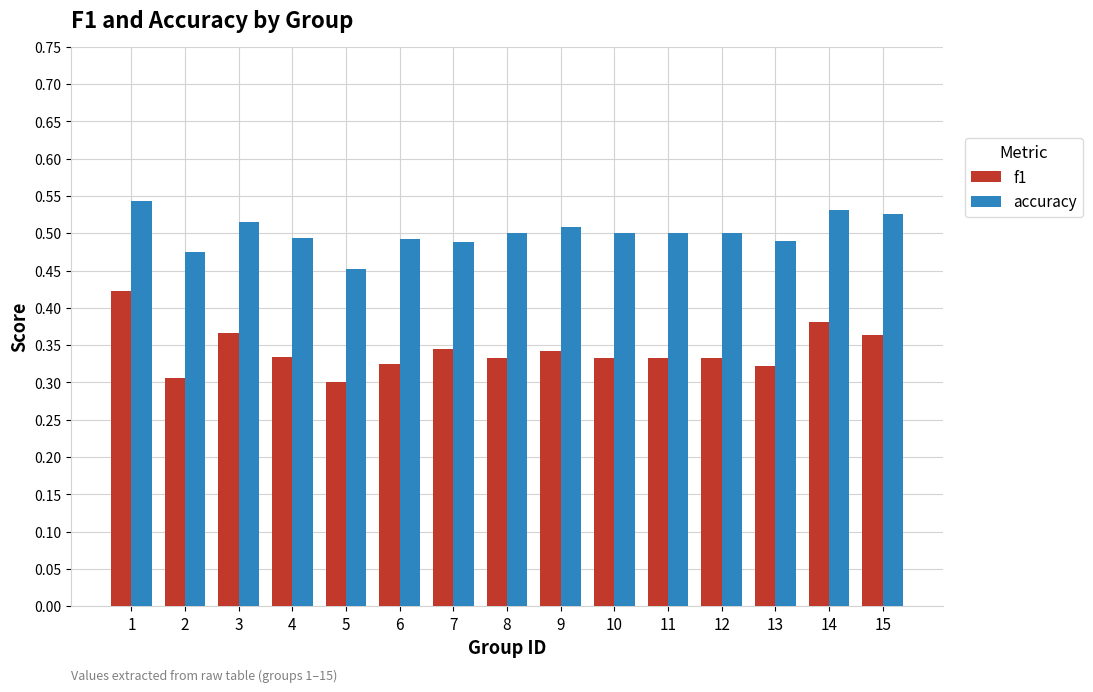

Which series has the largest range (max minus min)?

f1